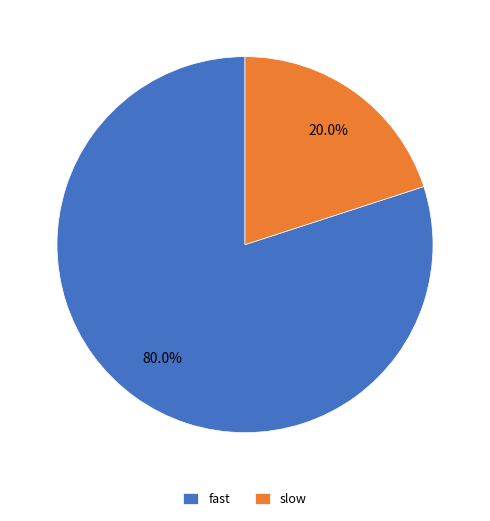

To the nearest percent, what is the difference between the largest and smallest slice percentages?

60%